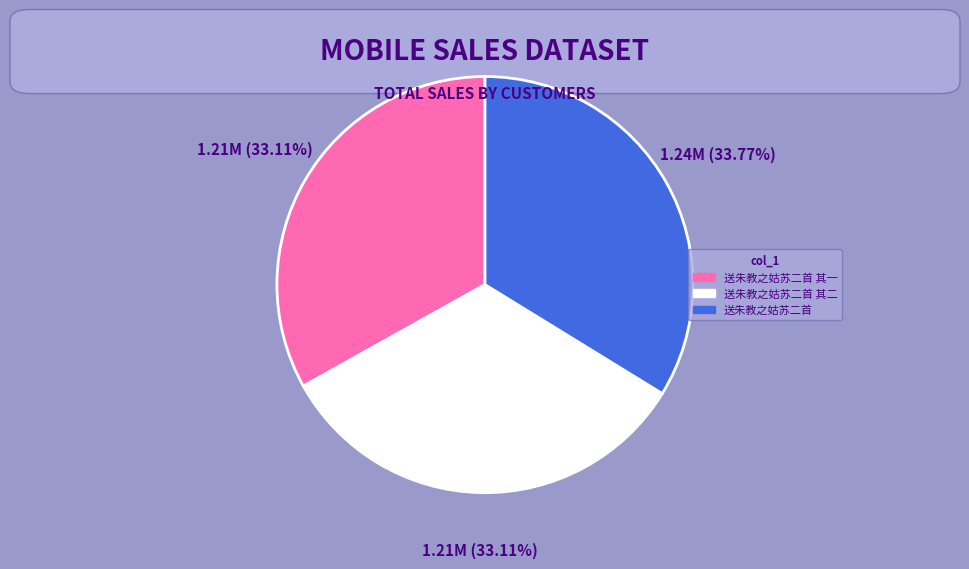

How many segments does this pie chart have?

3